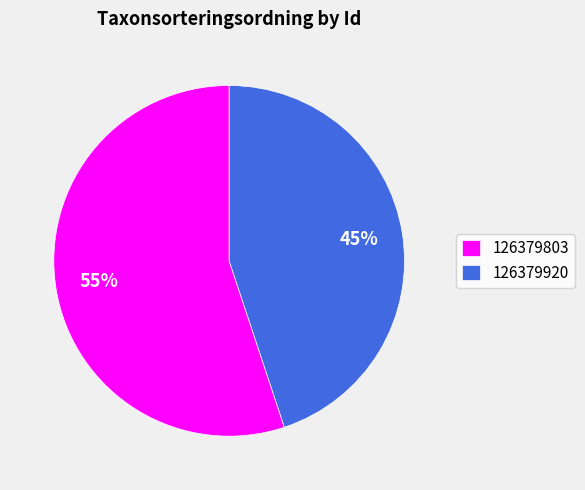

Is there any slice that represents more than half of the pie?

Yes